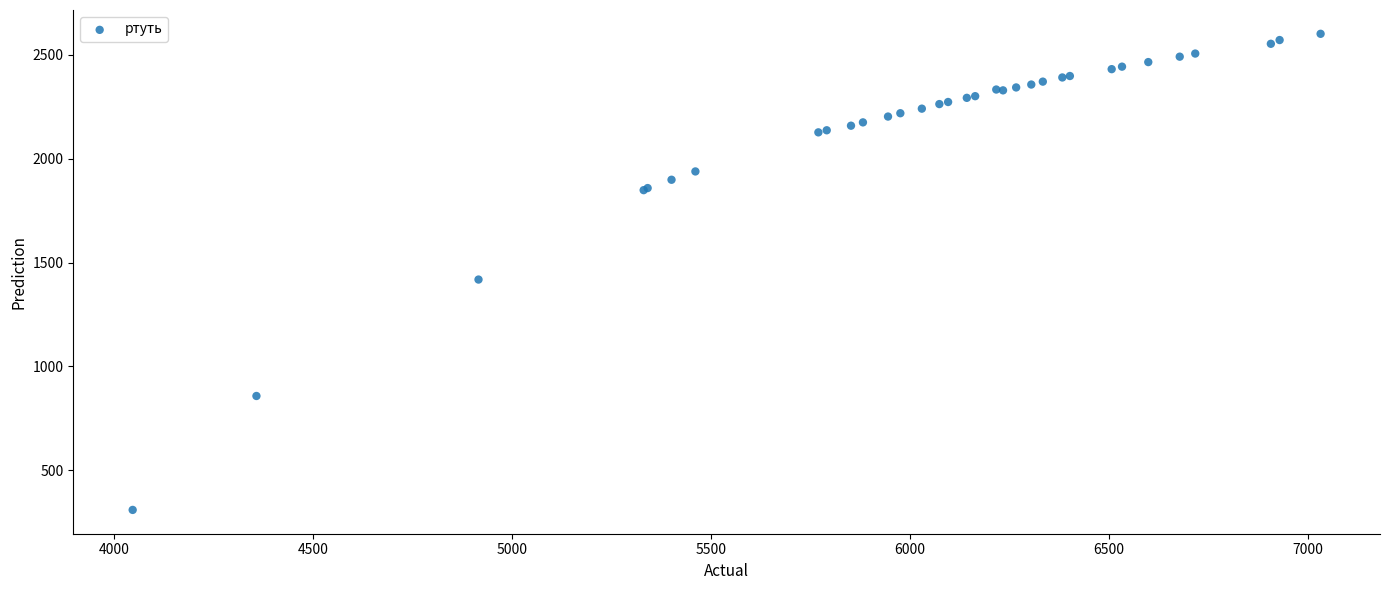

What Y value in the scatter plot is closest to 1455?

1418